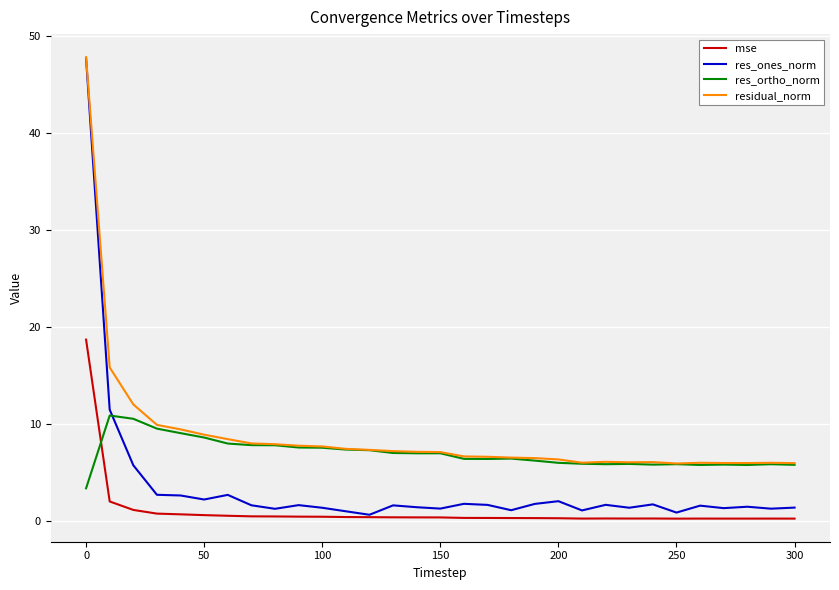

What is the maximum value for res_ones_norm?

47.7